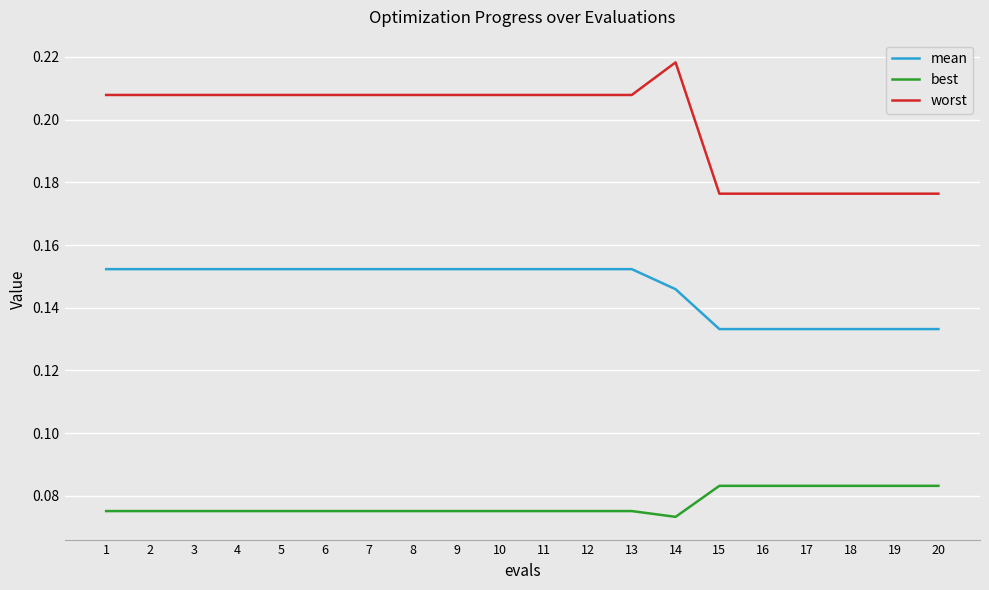

True or false: mean has a value of 0.1 at 10.

False